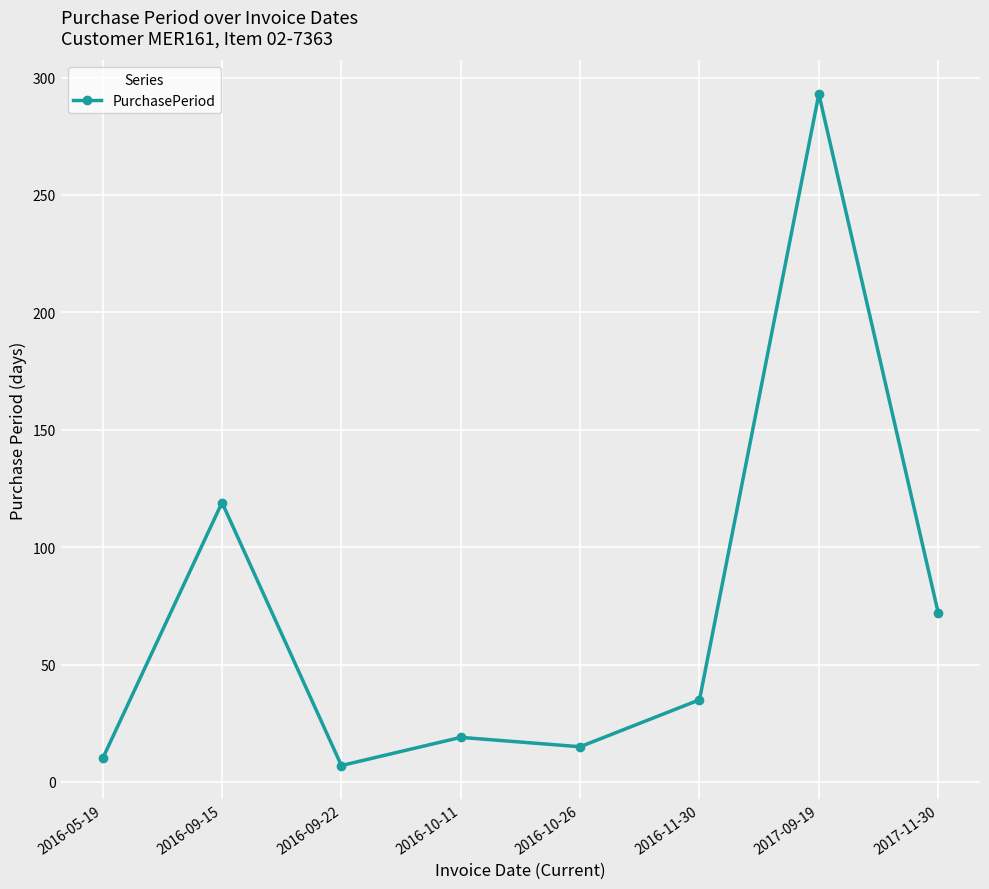

How many values are below 35?

4